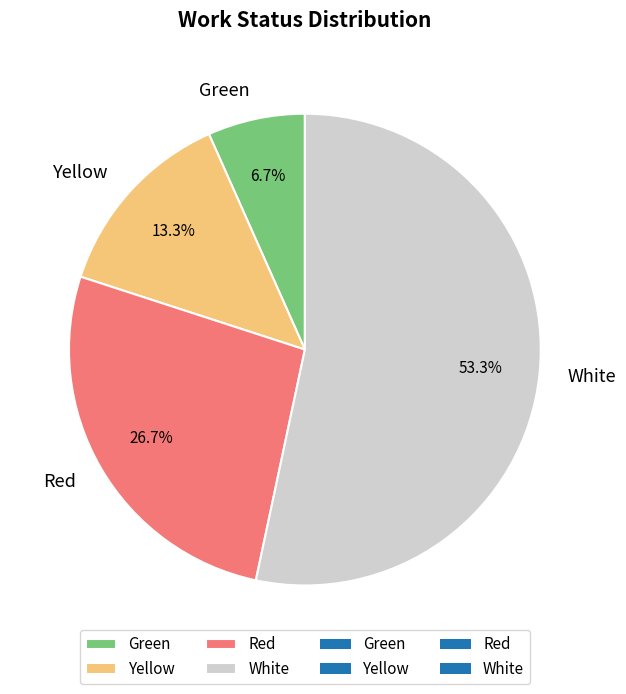

Approximately how many times larger is the value at Green compared to Yellow?

0.5